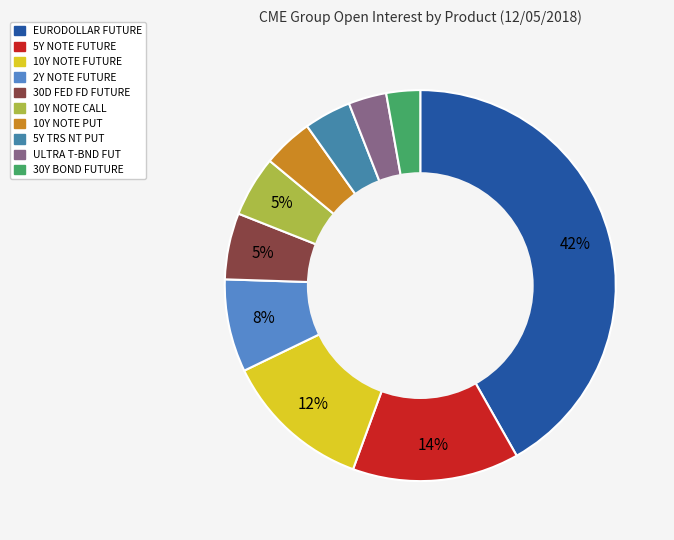

Which category has the smallest portion of the pie?

30Y BOND FUTURE